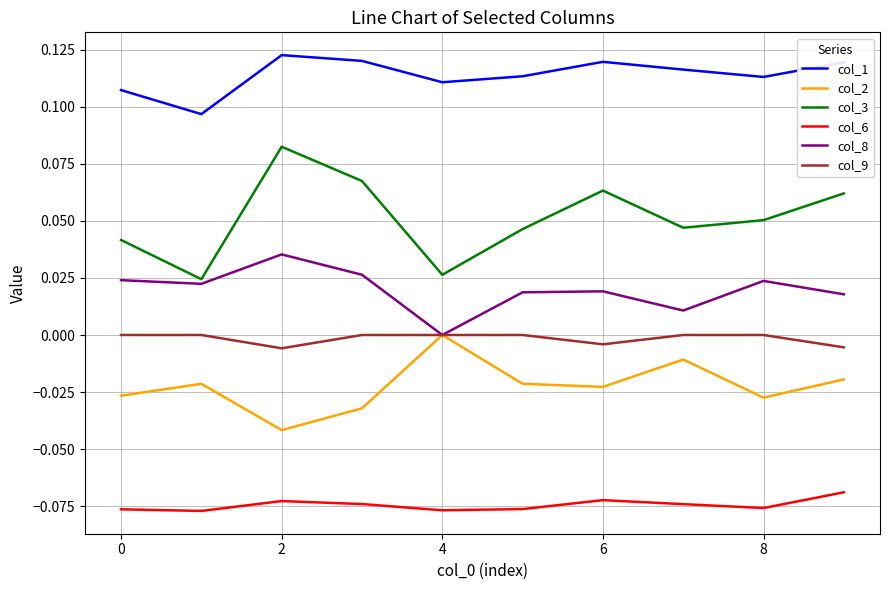

Is this an area chart (filled region under the line)?

No